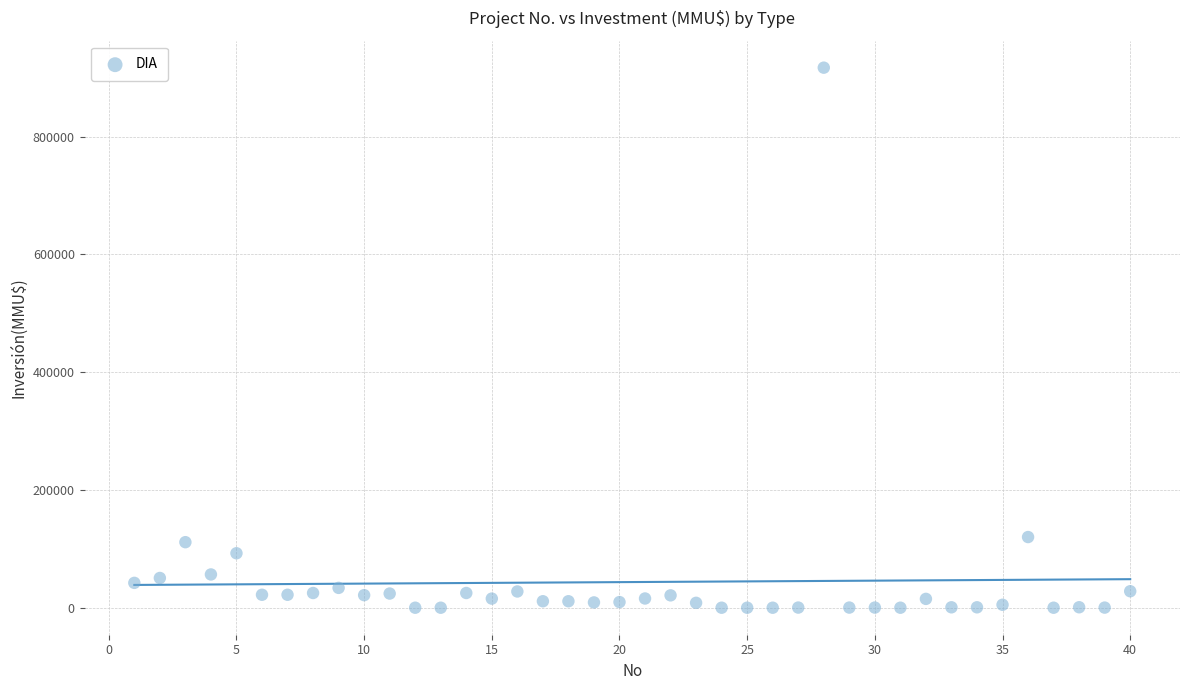

What is the range of X values (max minus min)?

39